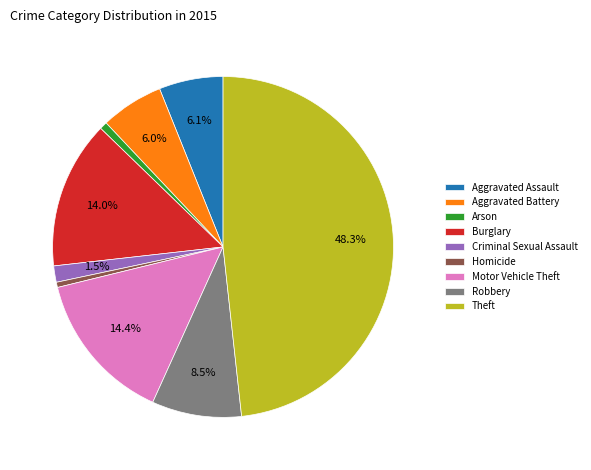

The Burglary slice represents 8% of the pie. True or false?

False